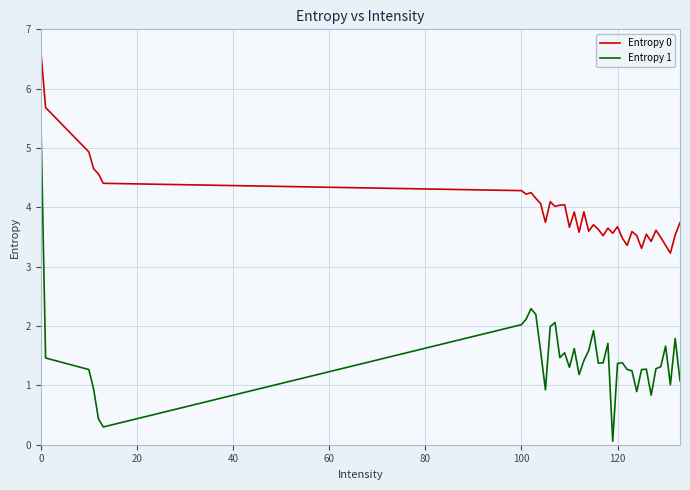

What is the highest value of the Entropy 0 series?

6.6